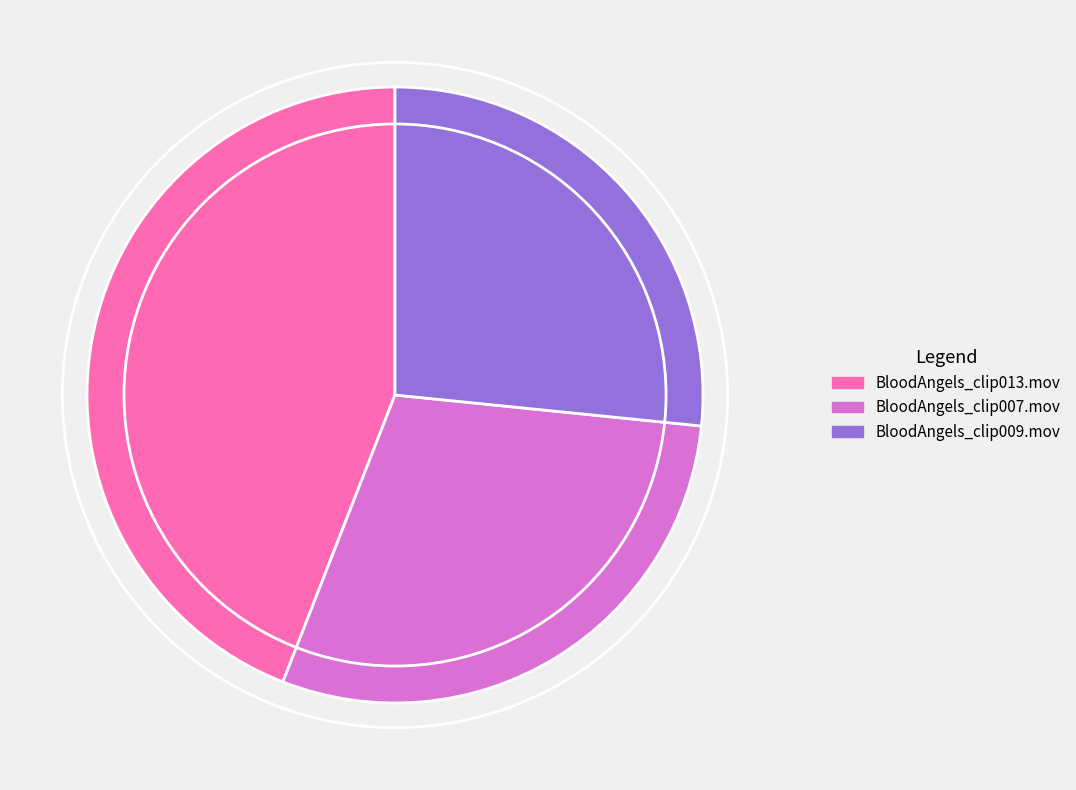

Rank the categories by value from highest to lowest.

BloodAngels_clip013.mov, BloodAngels_clip007.mov, BloodAngels_clip009.mov